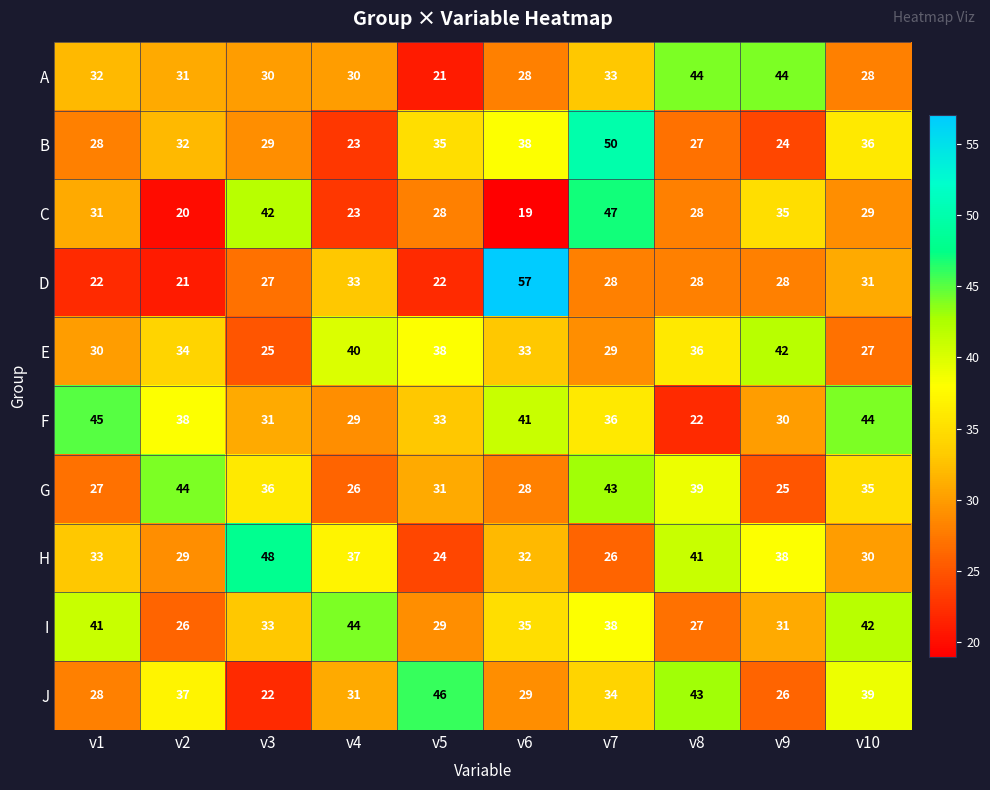

How many data points in I are less than 35?

5